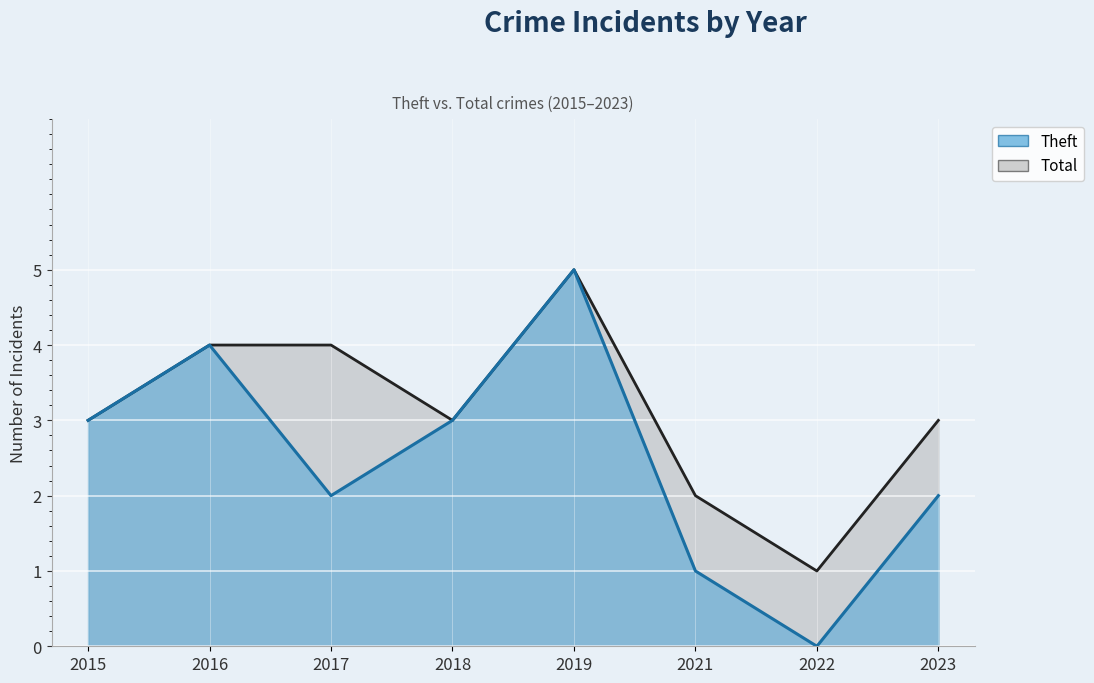

Does the chart display data point markers on the line(s)?

No